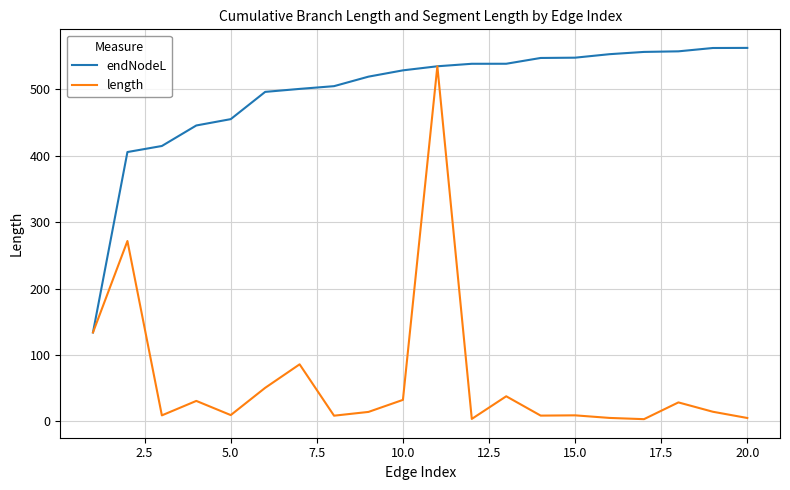

What is the lowest value of the endNodeL series?

133.9